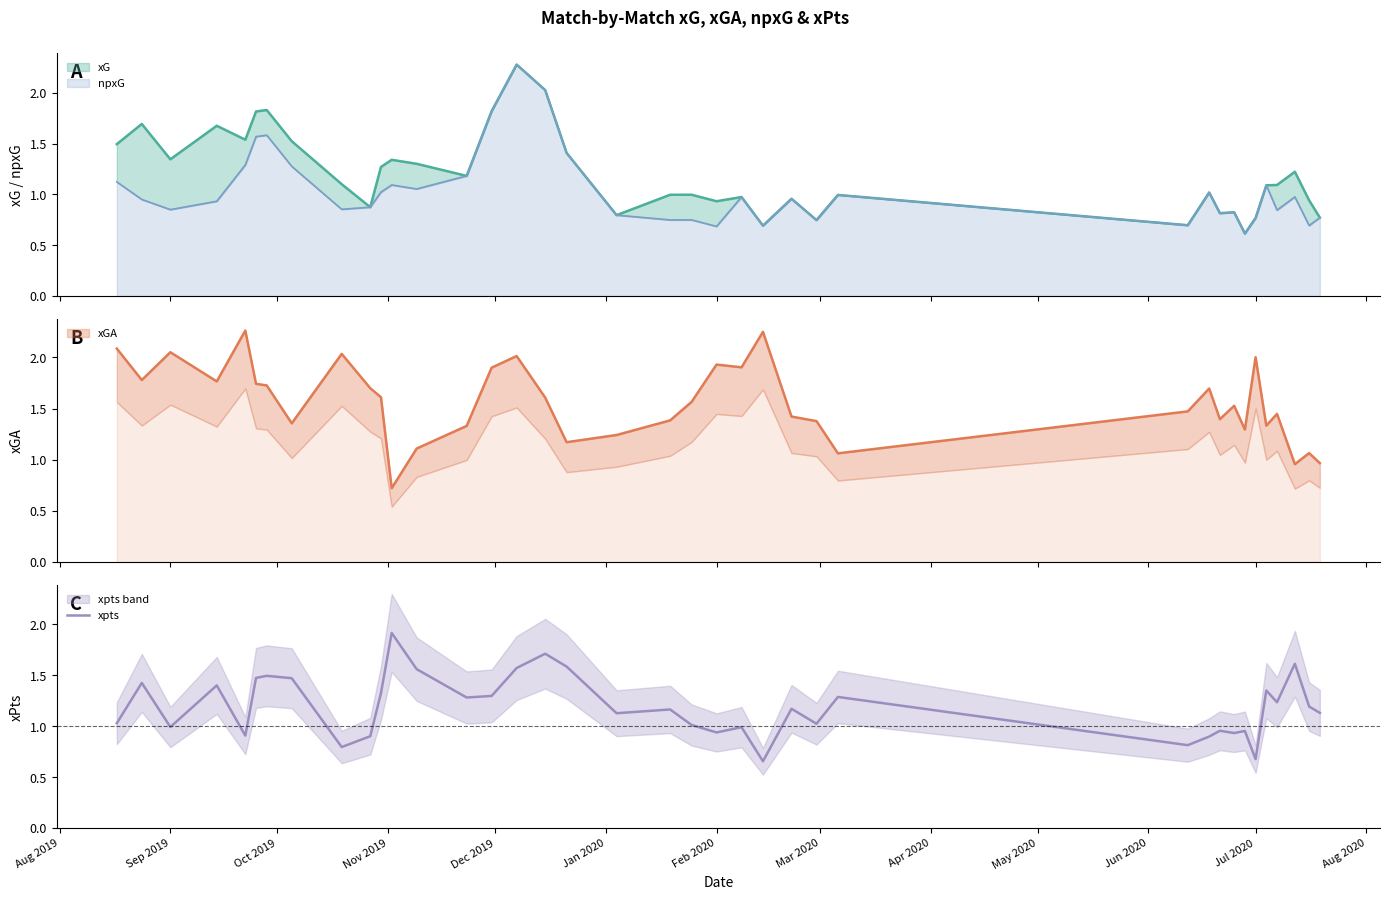

Reading left to right, what are all the values shown in this chart?

1.0	1.4	1.0	1.4	0.9	1.5	1.5	1.5	0.8	0.9	1.3	1.9	1.6	1.3	1.3	1.6	1.7	1.6	1.1	1.2	1.0	0.9	1.0	0.7	1.2	1.0	1.3	0.8	0.9	1.0	0.9	1.0	0.7	1.4	1.2	1.6	1.2	1.1